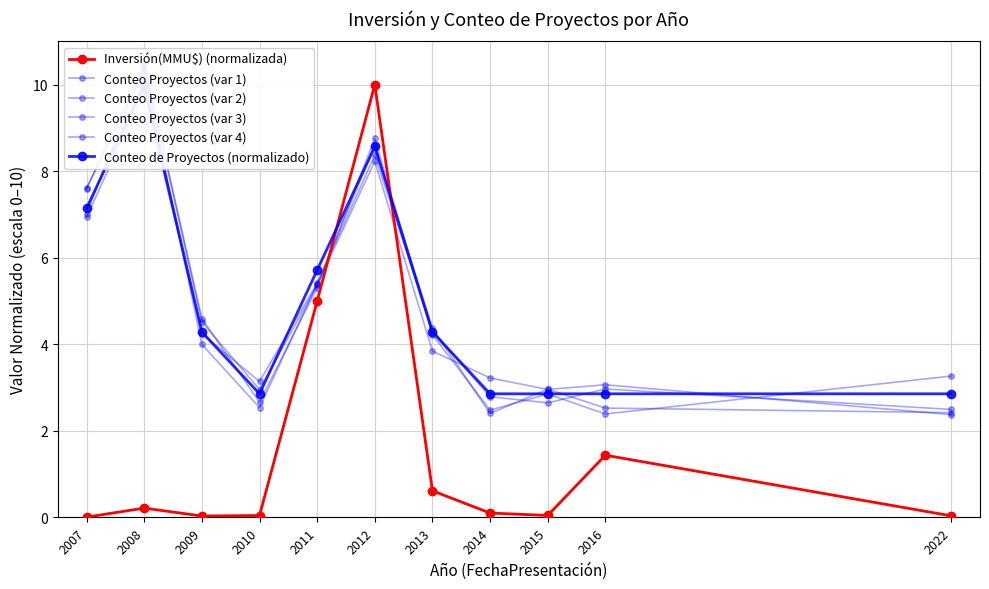

What is the value of the Conteo Proyectos (var 3) point at the 7th from the left?

4.4